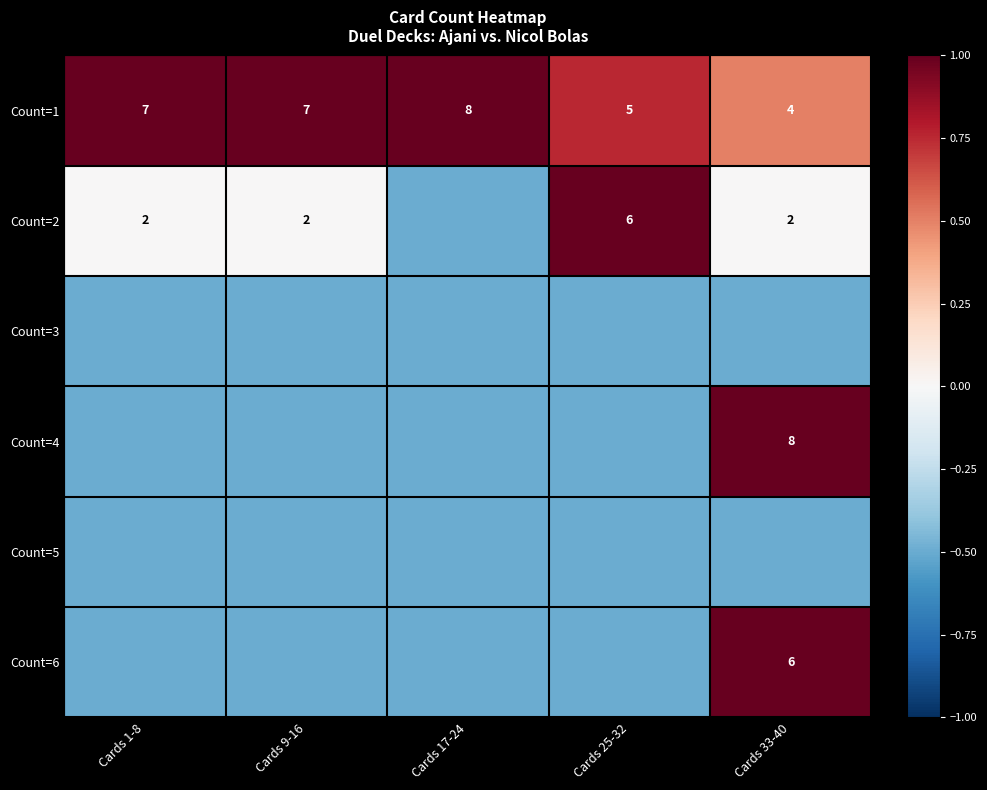

What is the difference between the maximum and second lowest values in the Count=1 series?

3.0